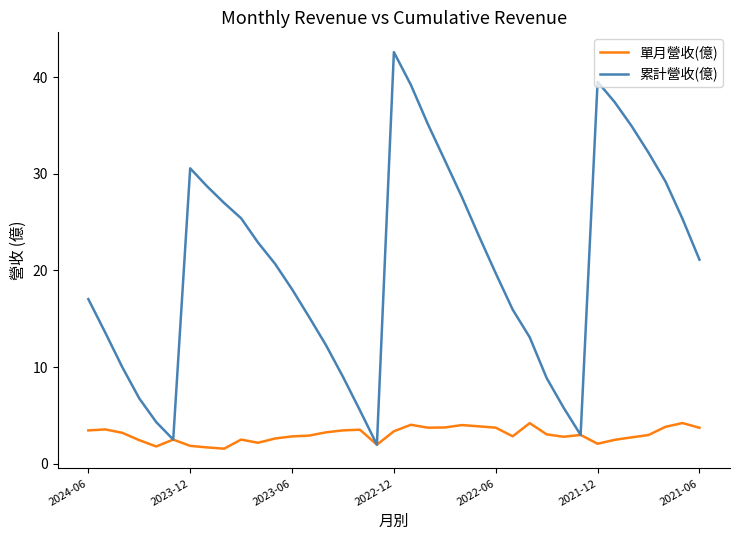

Which series has the largest range (max minus min)?

累計營收(億)